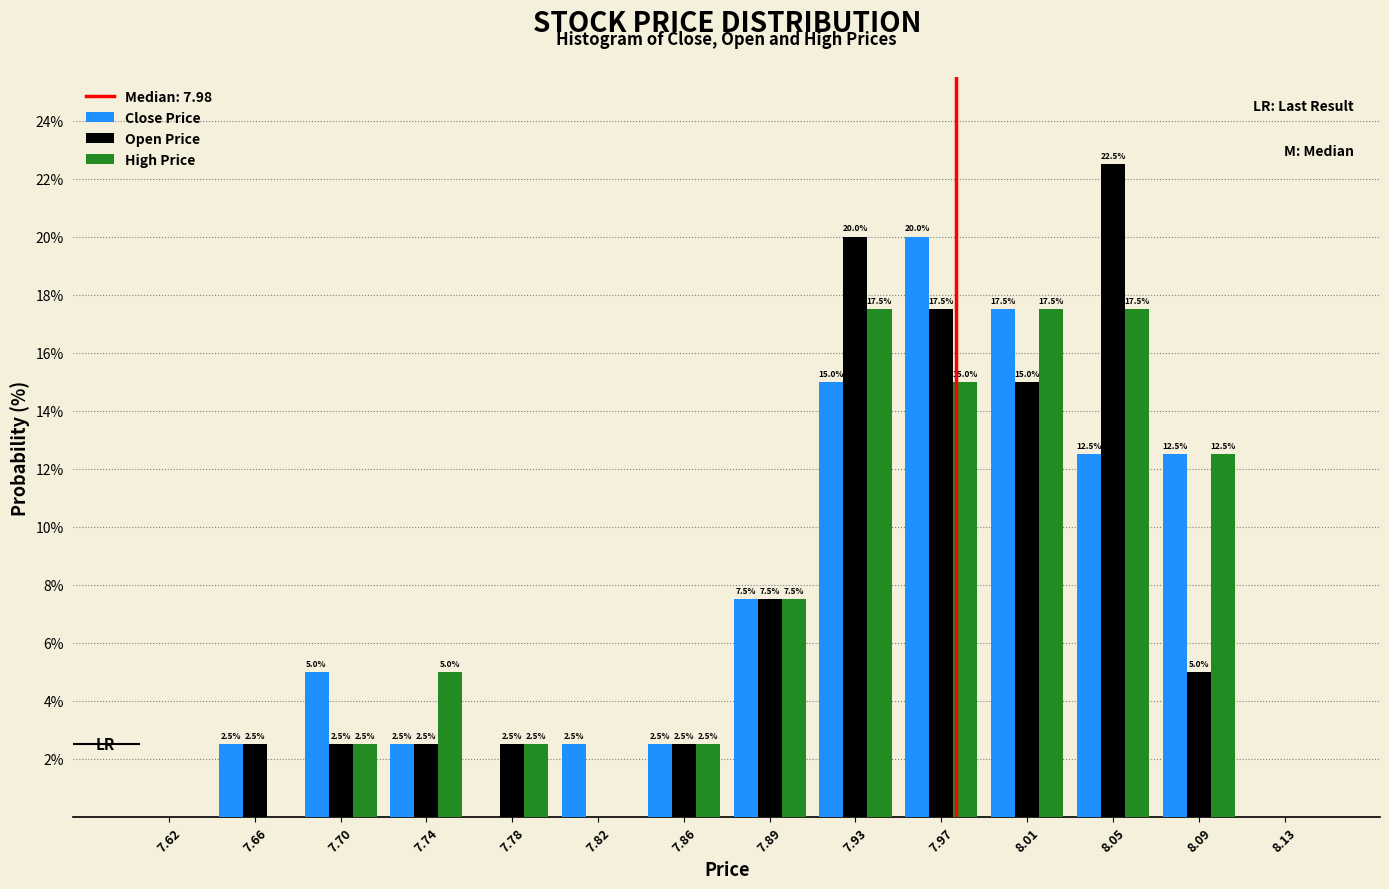

In the Close Price series, which range on the x-axis has the tallest bar?

7.955 to 7.995